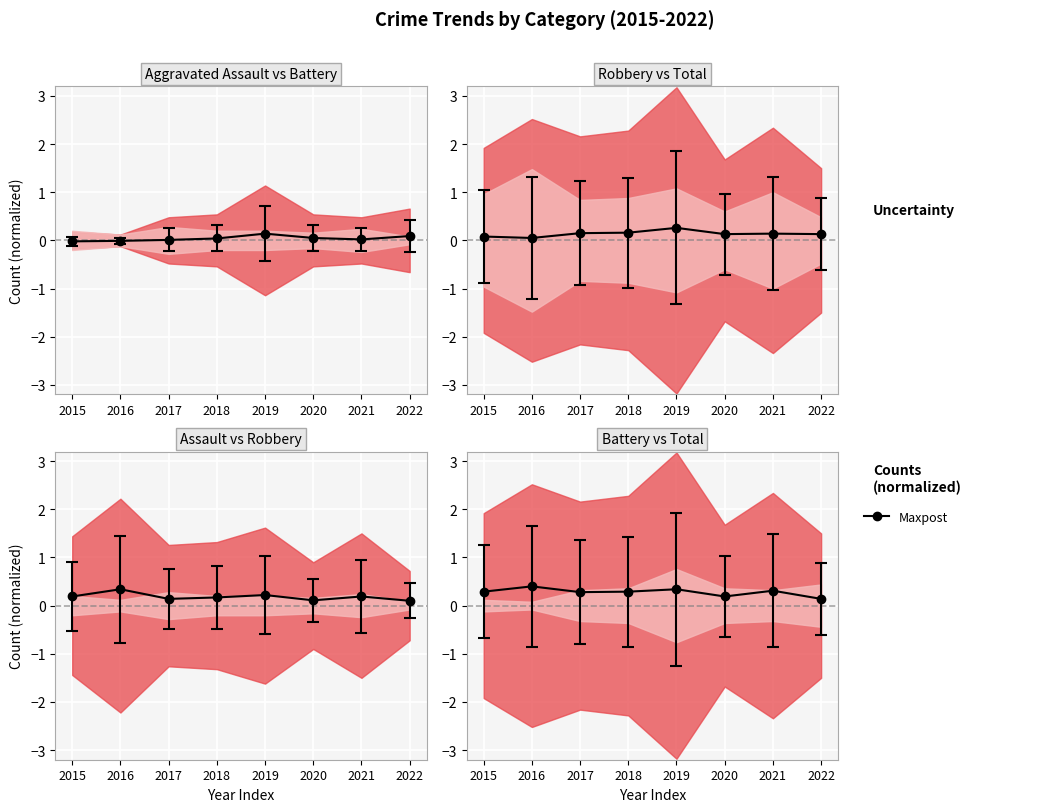

Is it true that Aggravated Battery equals 0.2 at 2022?

False